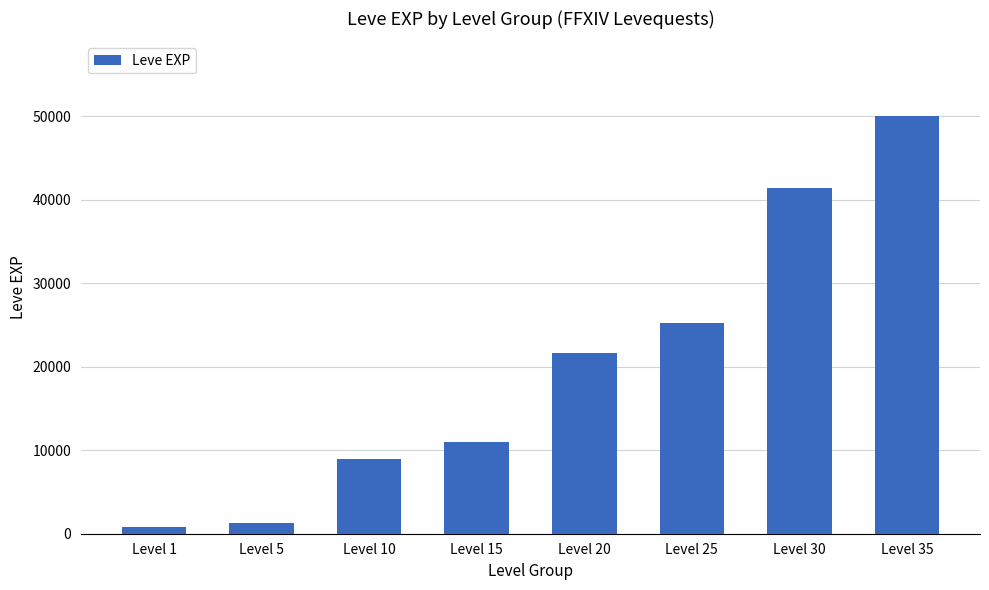

How many values are below 21600?

4